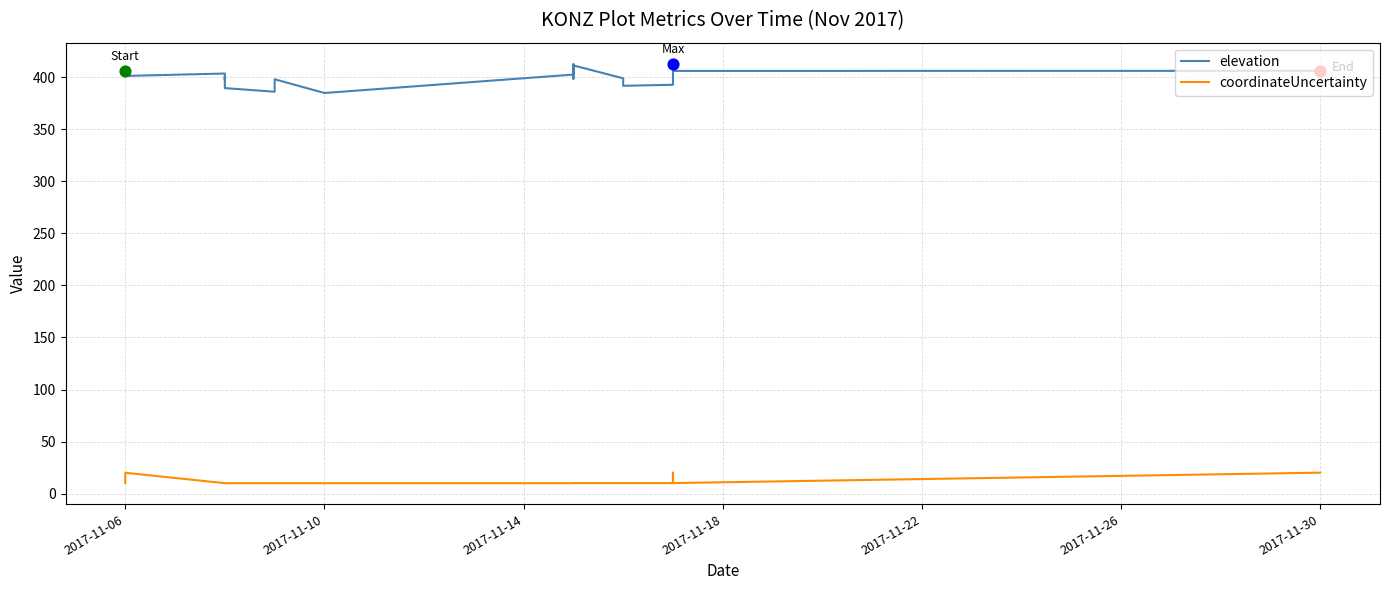

Which series contains the lowest Y value?

coordinateUncertainty